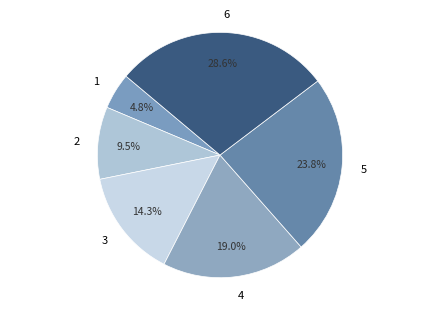

Is there a majority slice in this chart?

No